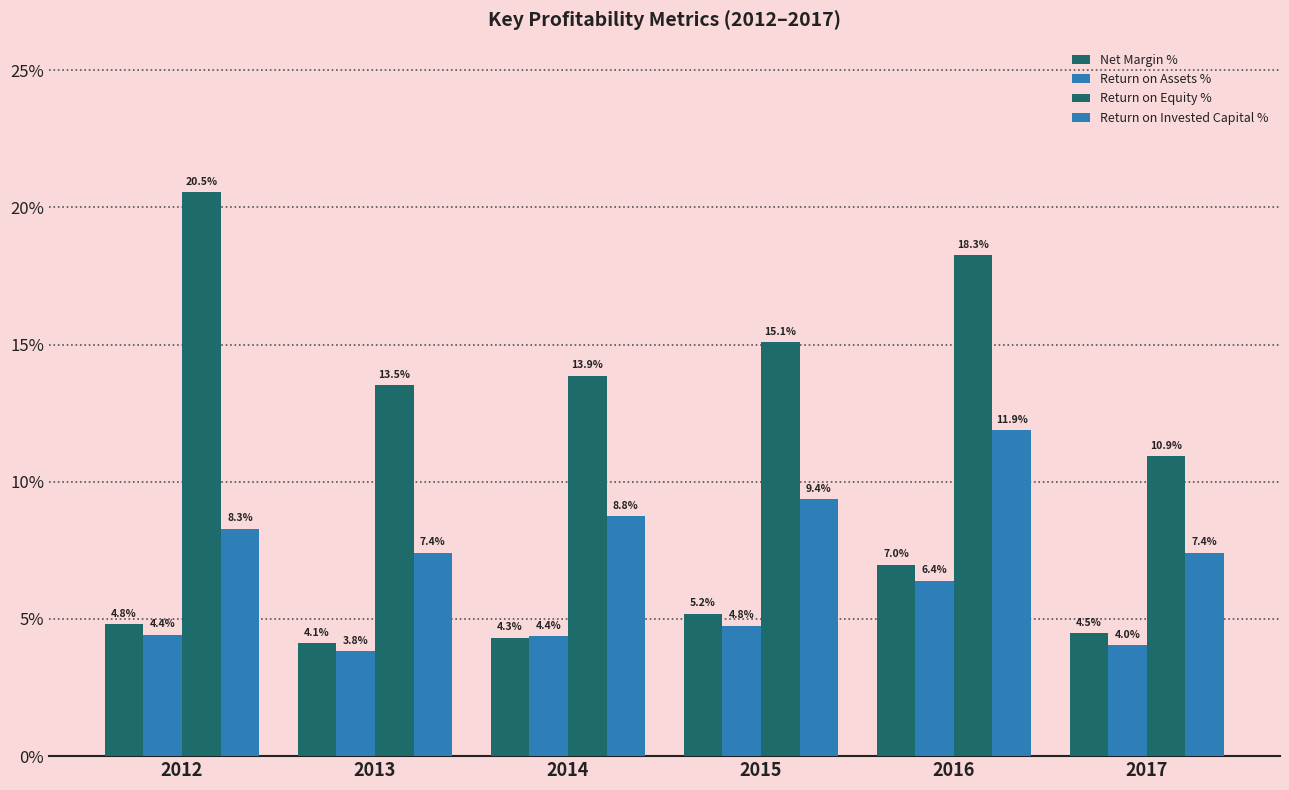

How many bars are there in total?

24